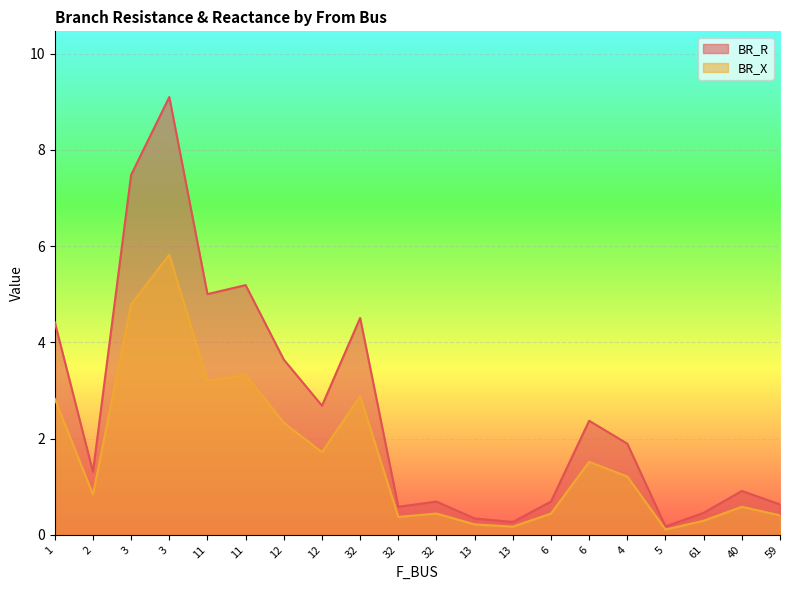

What is the difference between the BR_R values at 11 and 6?

2.8